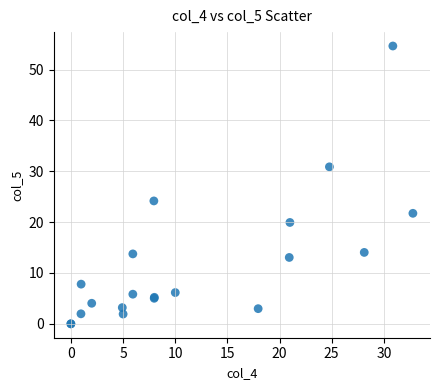

What Y value in the scatter plot is closest to 27?

24.2